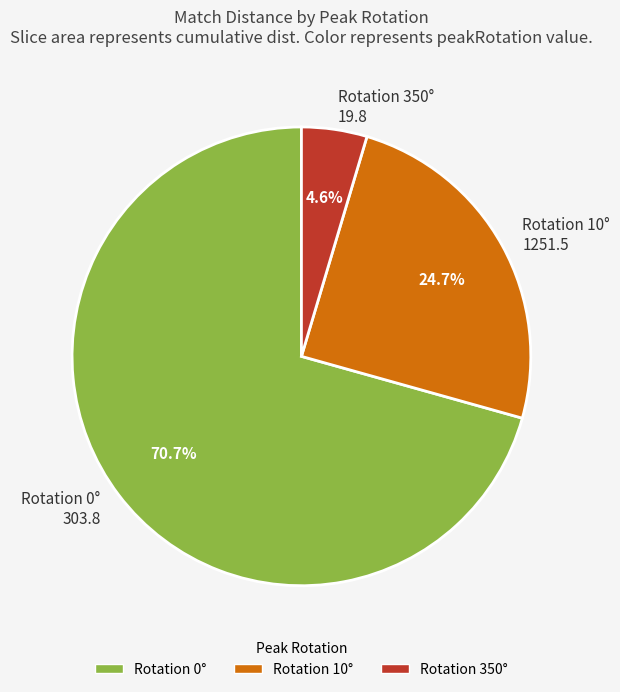

What portion of the pie excludes Rotation 10° 1251.5?

75.3%